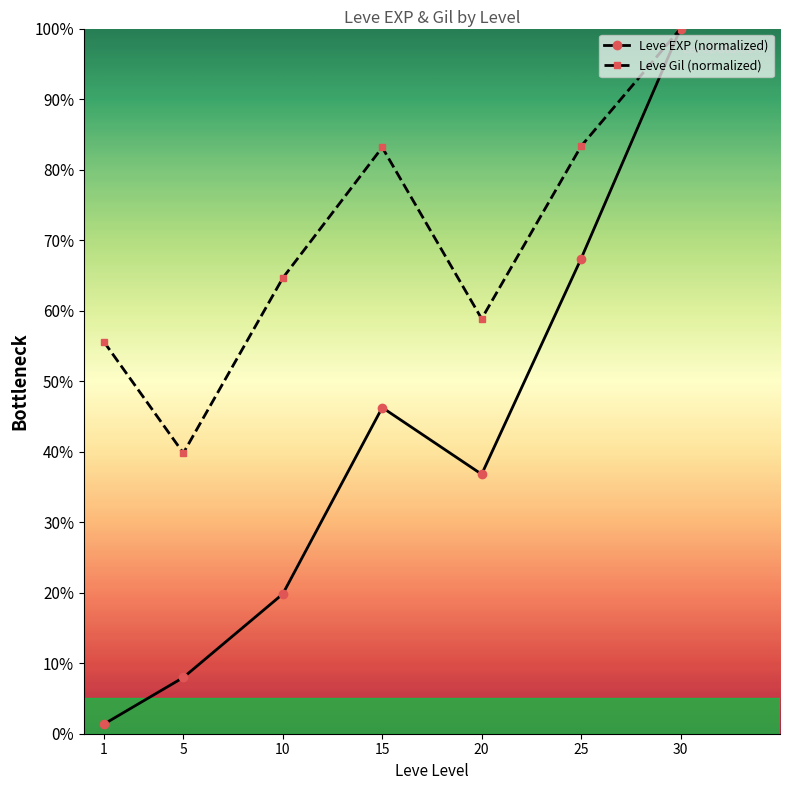

What is the spread (max minus min) of values at 20?

22.1